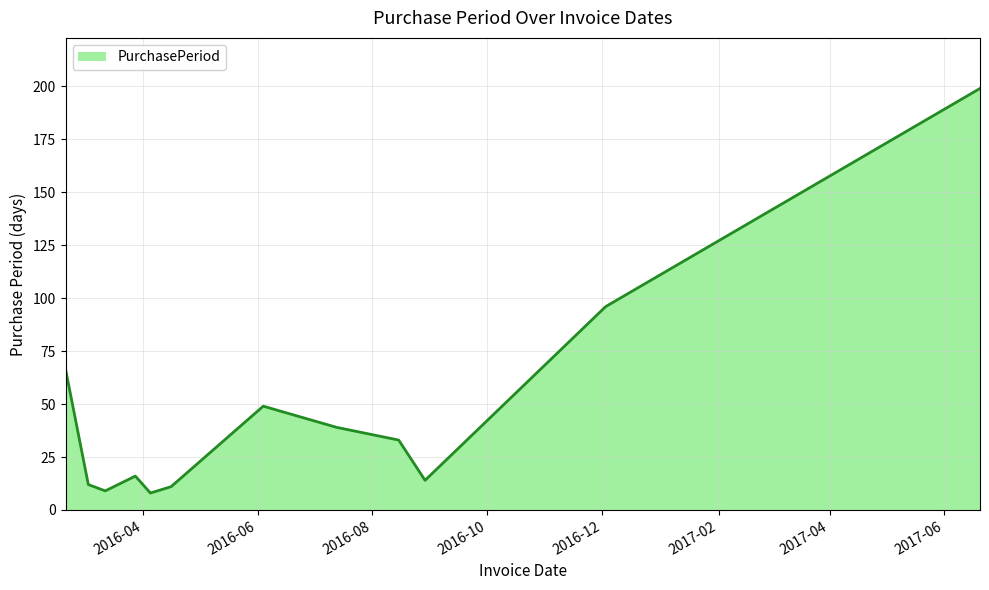

What is the difference between the second highest and minimum values?

88